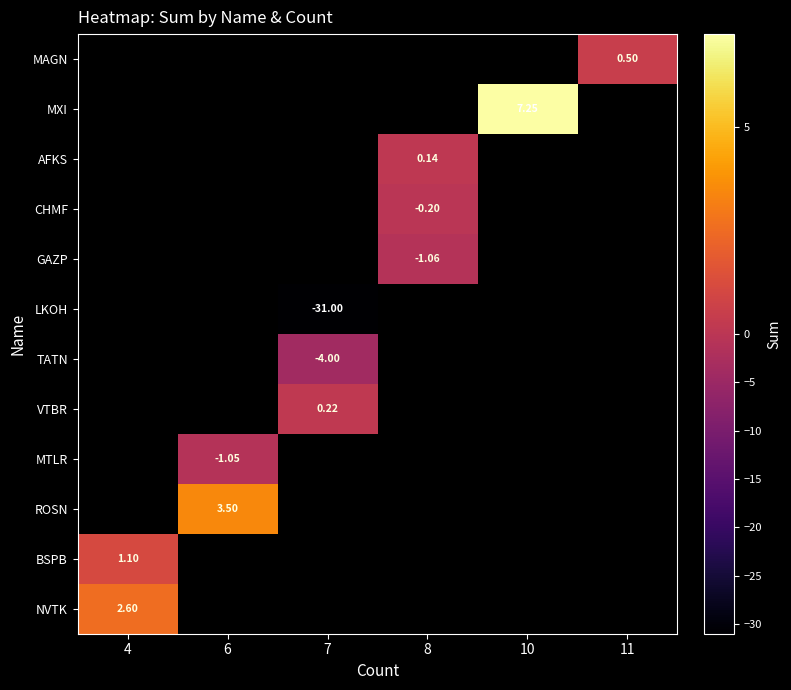

Which category has the highest value across all series?

10